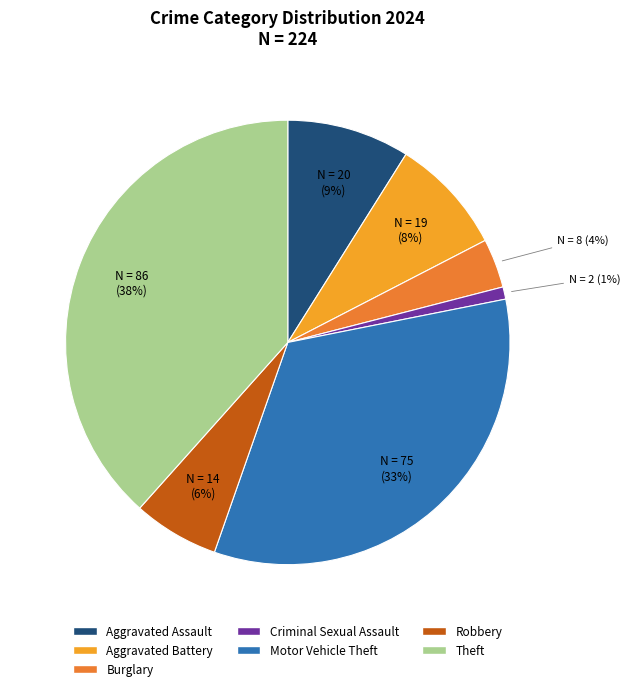

To the nearest percent, what is the difference between the largest and smallest slice percentages?

37%